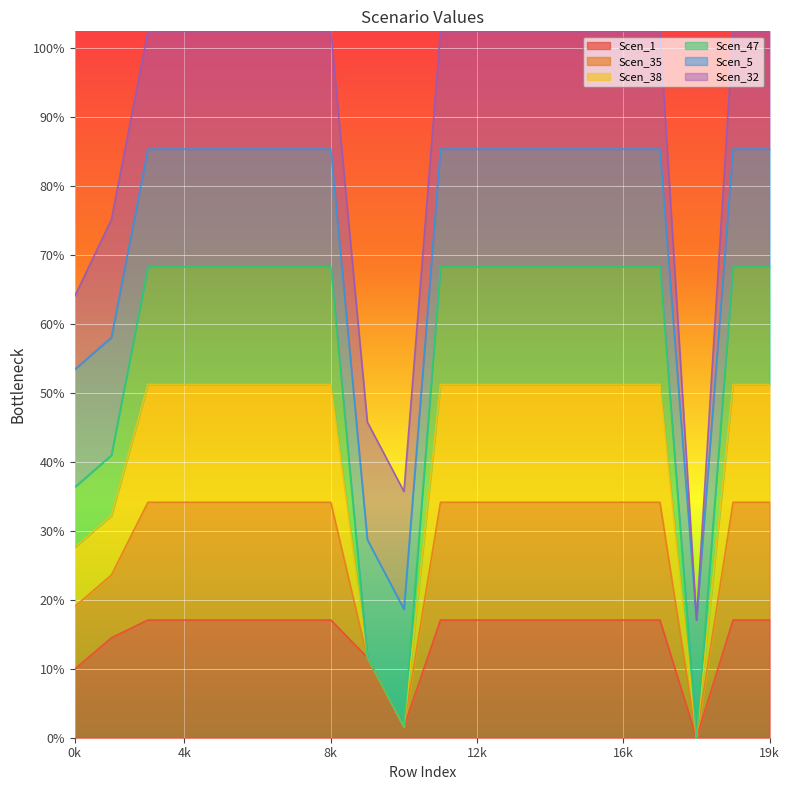

True or false: Scen_1 and Scen_35 cross at least once.

False